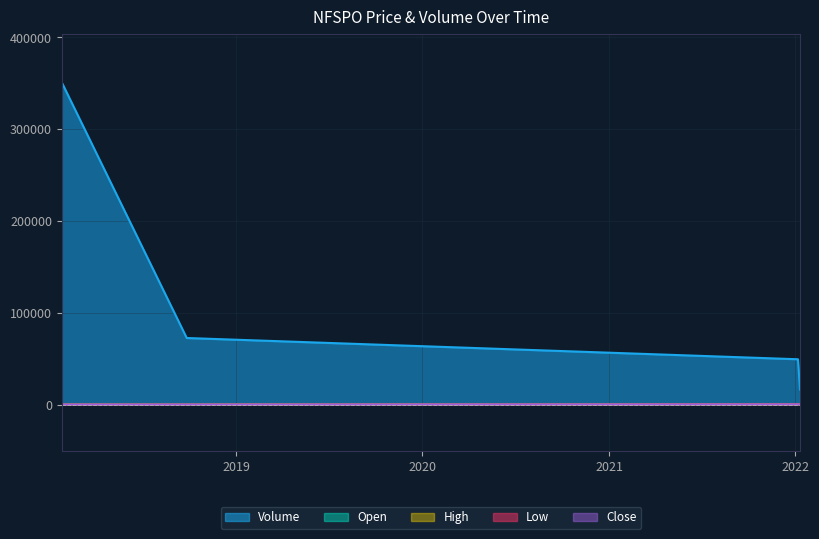

What is the average value of the Volume series?

122421